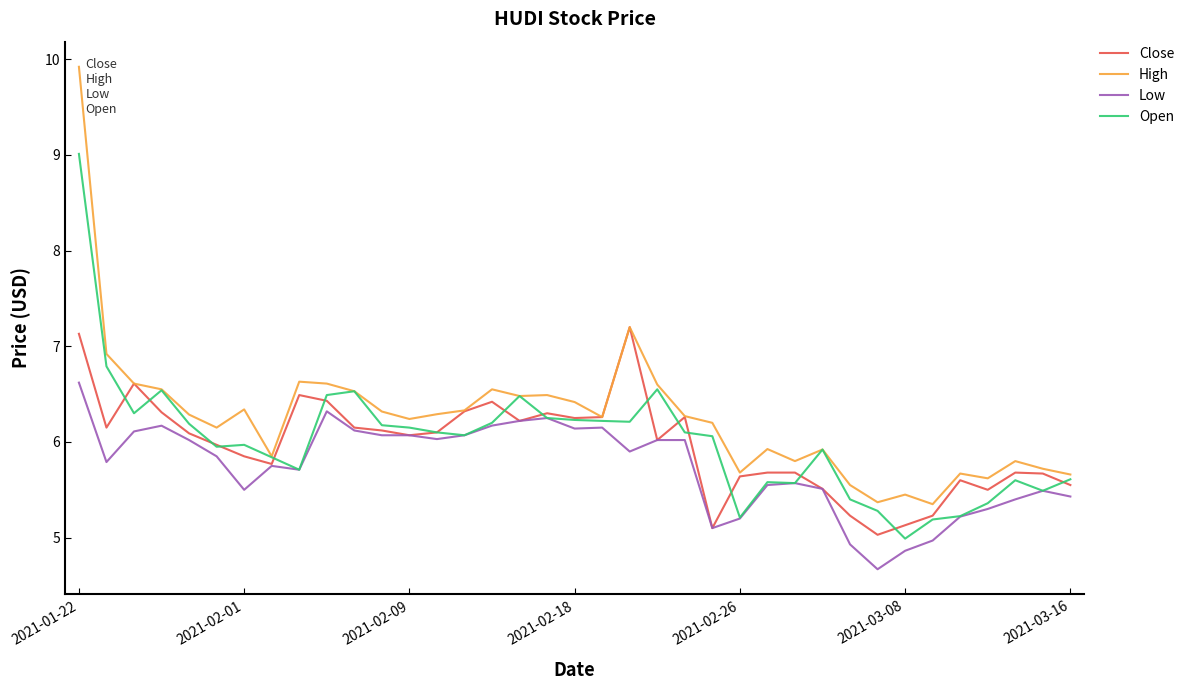

Which series has the largest total across all categories?

High